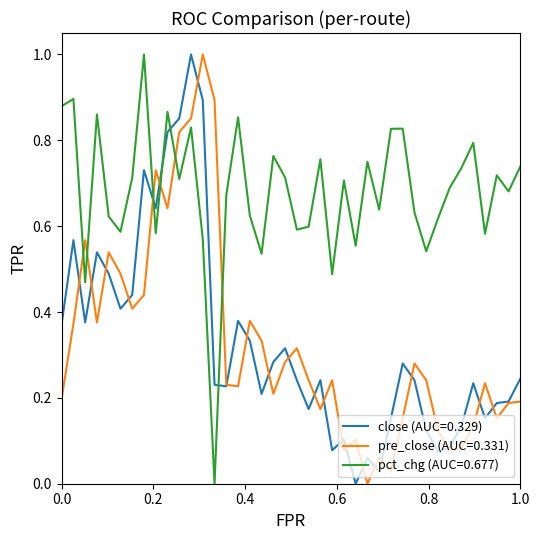

Which series ends up on top after the final intersection of close (AUC=0.329) and pct_chg (AUC=0.677)?

pct_chg (AUC=0.677)